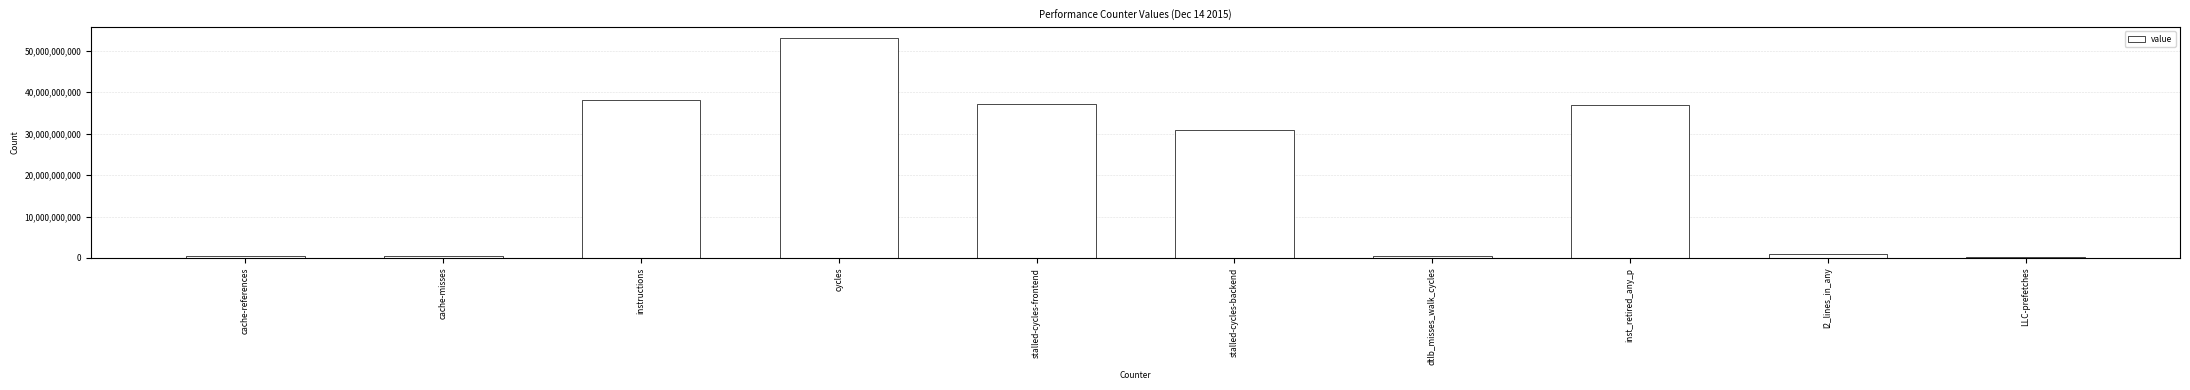

How many categories are shown in the chart?

10